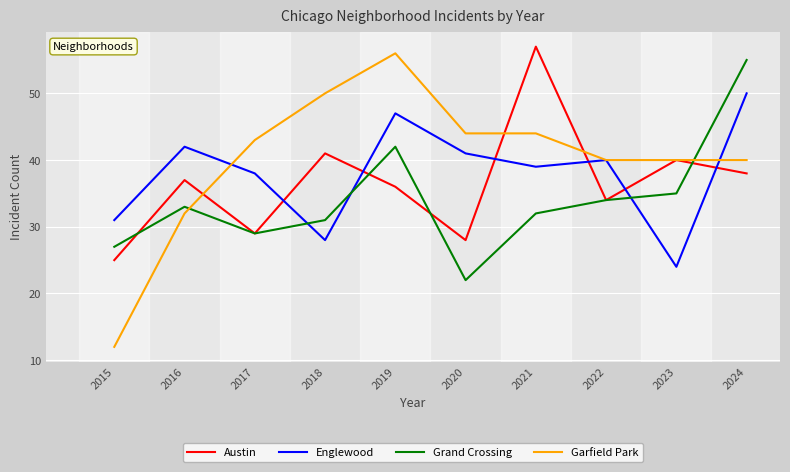

Which series has the largest total across all categories?

Garfield Park